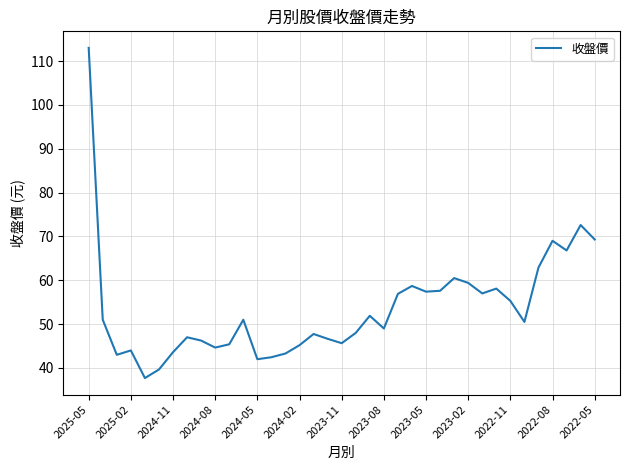

What is the difference between the maximum and minimum values?

75.3